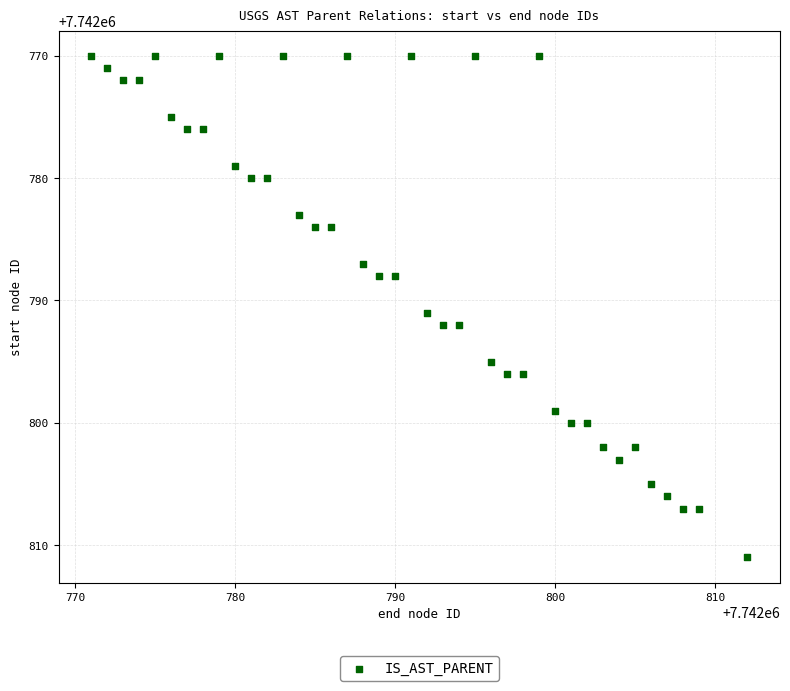

What is the range of Y values (max minus min)?

41